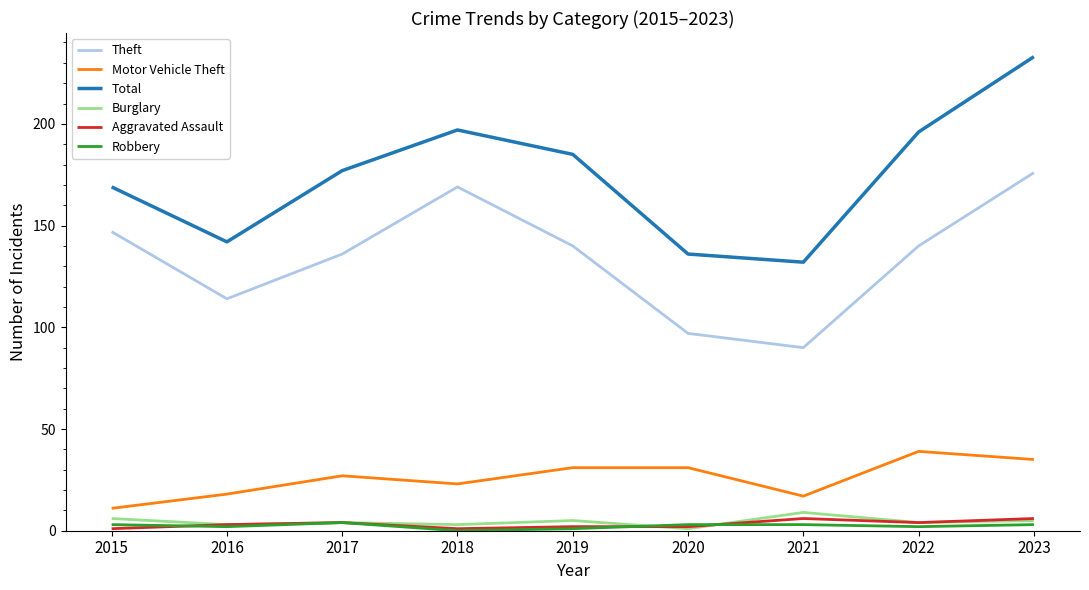

Is it true that Total equals 79 at 2017?

False